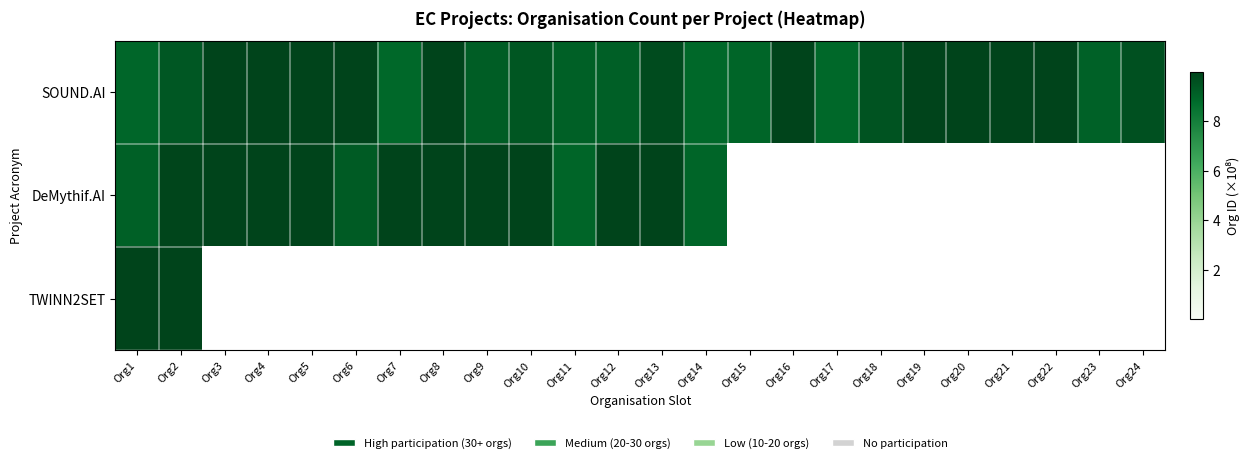

Reading left to right, list all the values displayed in this chart.

SOUND.AI: Org1=8.9	Org2=9.4	Org3=10.0	Org4=10.0	Org5=10.0	Org6=10.0	Org7=8.9	Org8=10.0	Org9=9.2	Org10=9.4	Org11=9.1	Org12=9.2	Org13=9.7	Org14=8.9	Org15=9.0	Org16=10.0	Org17=8.9	Org18=9.5	Org19=10.0	Org20=10.0	Org21=10.0	Org22=10.0	Org23=9.1	Org24=9.6
DeMythif.AI: Org1=9.1	Org2=9.9	Org3=10.0	Org4=10.0	Org5=10.0	Org6=9.3	Org7=10.0	Org8=10.0	Org9=10.0	Org10=10.0	Org11=9.0	Org12=10.0	Org13=10.0	Org14=9.0	Org15=0.0	Org16=0.0	Org17=0.0	Org18=0.0	Org19=0.0	Org20=0.0	Org21=0.0	Org22=0.0	Org23=0.0	Org24=0.0
TWINN2SET: Org1=10.0	Org2=10.0	Org3=0.0	Org4=0.0	Org5=0.0	Org6=0.0	Org7=0.0	Org8=0.0	Org9=0.0	Org10=0.0	Org11=0.0	Org12=0.0	Org13=0.0	Org14=0.0	Org15=0.0	Org16=0.0	Org17=0.0	Org18=0.0	Org19=0.0	Org20=0.0	Org21=0.0	Org22=0.0	Org23=0.0	Org24=0.0